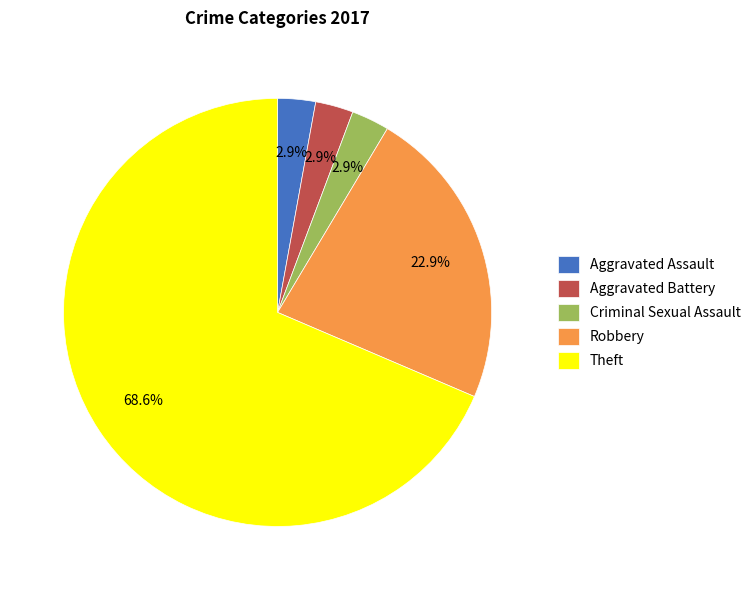

Which slice represents more than half of the pie?

Theft